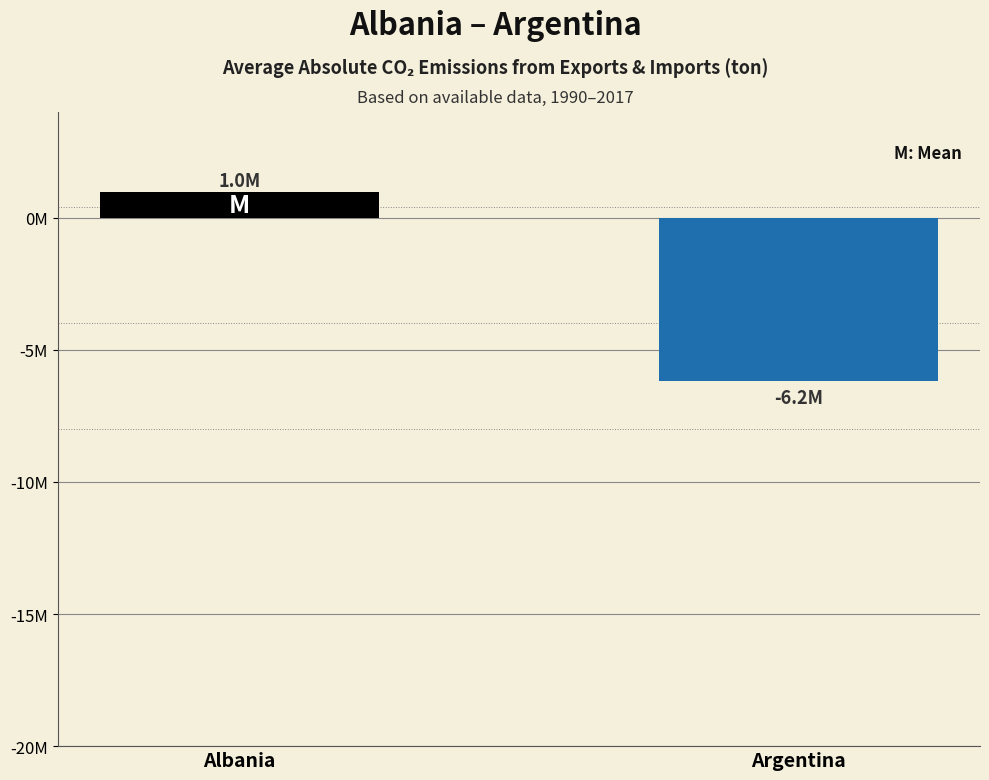

Does the chart contain stacked bars?

No